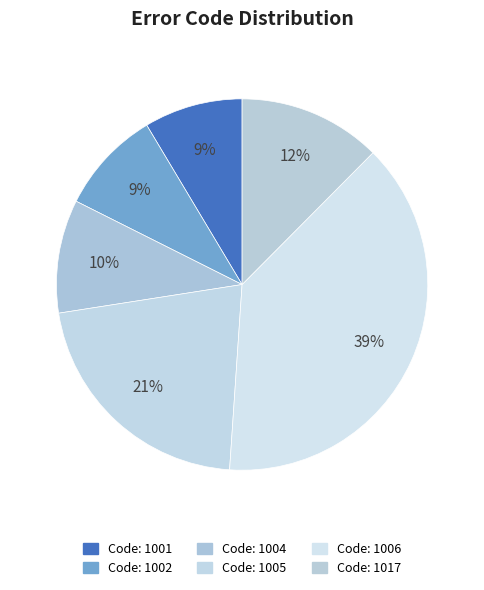

How many segments does this pie chart have?

6